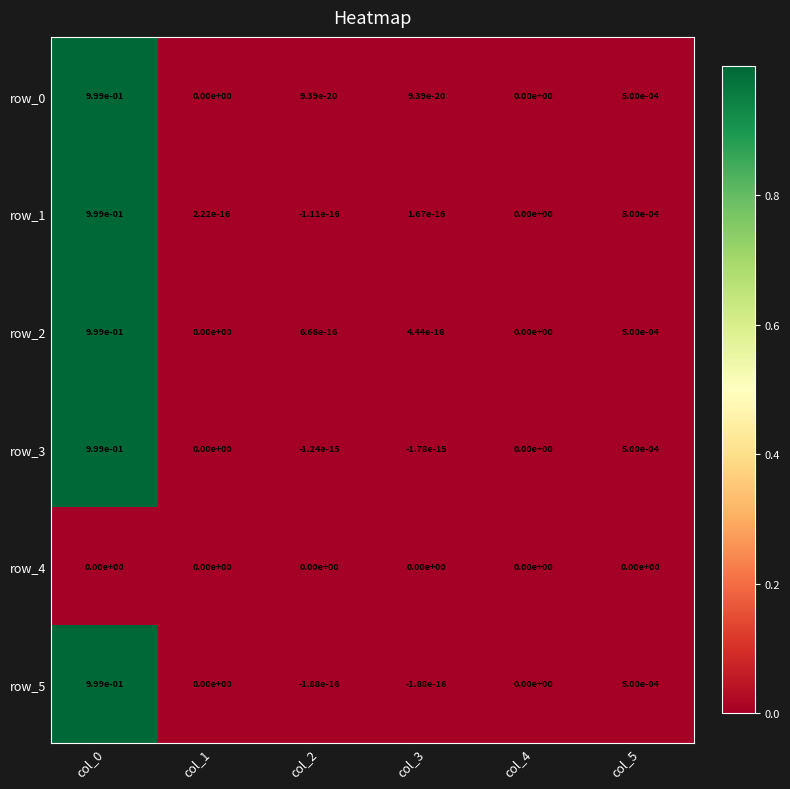

The row_4 series shows 0.0 at col_0. True or false?

True